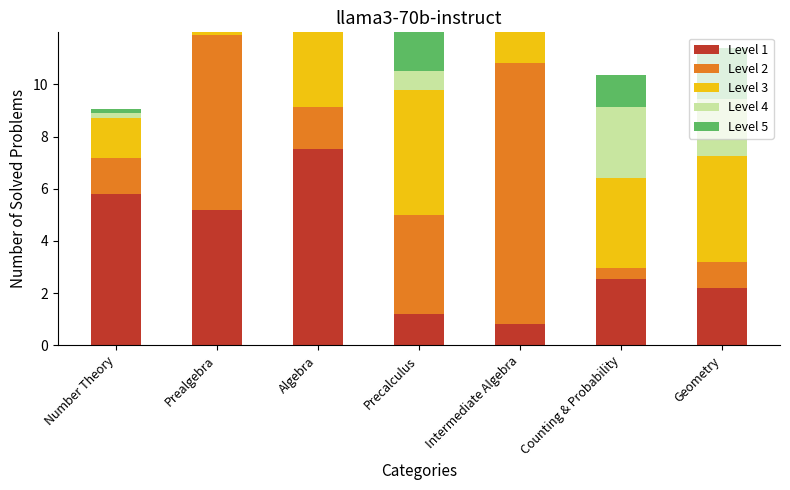

What is the label of the 7th bar from the left?

Geometry